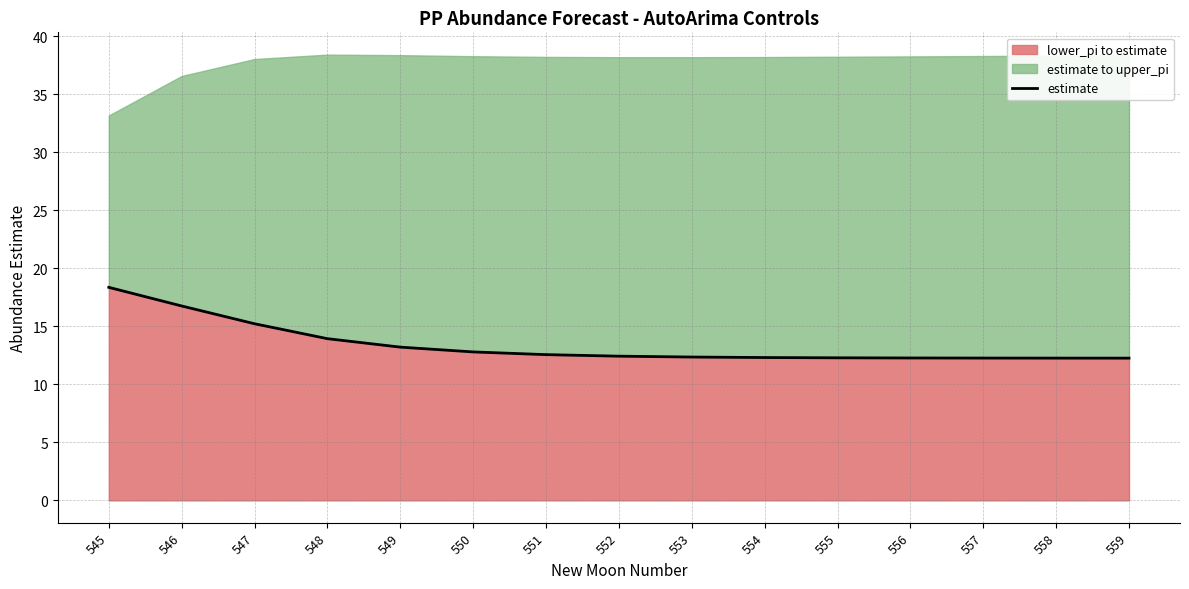

What is the sum of the values at 550 and 549?

26.0